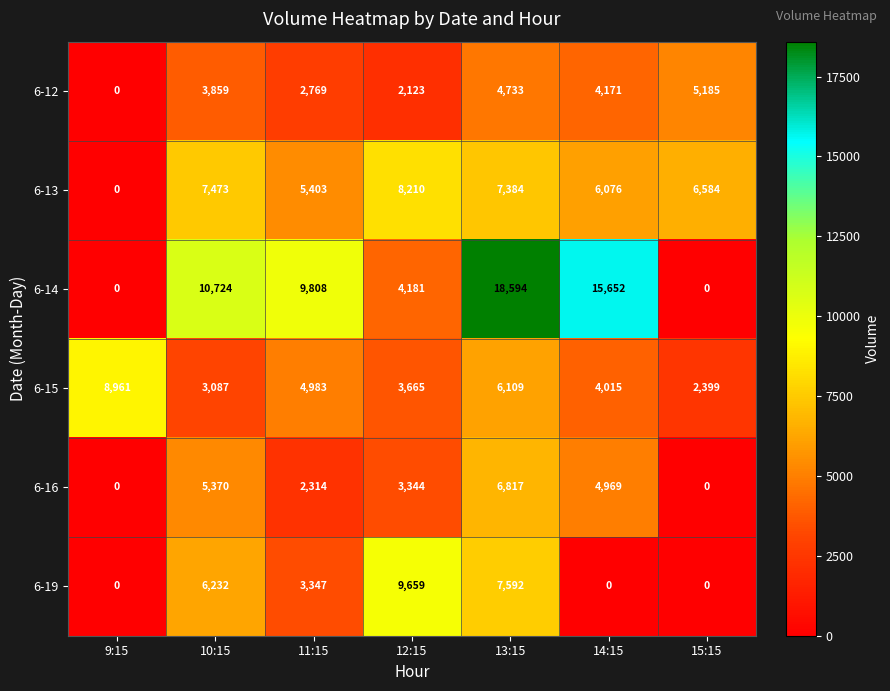

What is the maximum value for 6-15?

8961